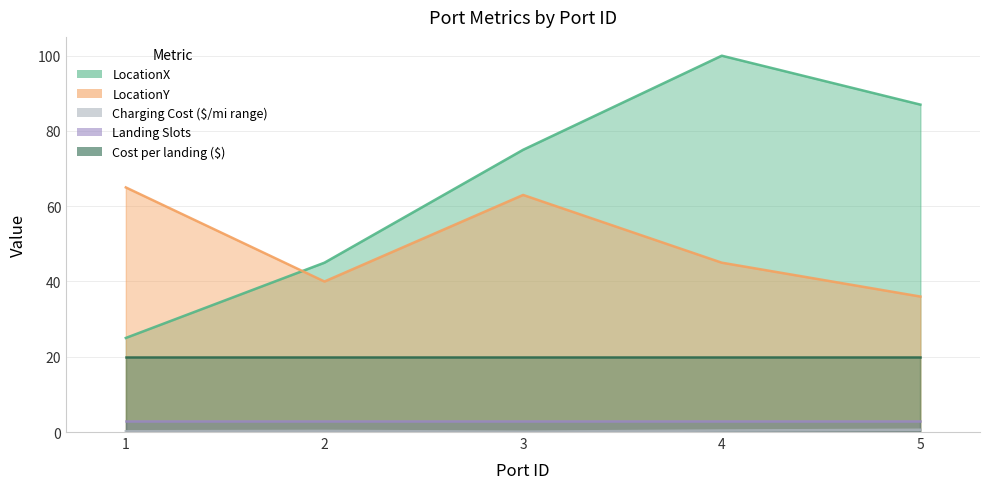

List the labels in order of LocationX value, smallest first.

1, 2, 3, 5, 4